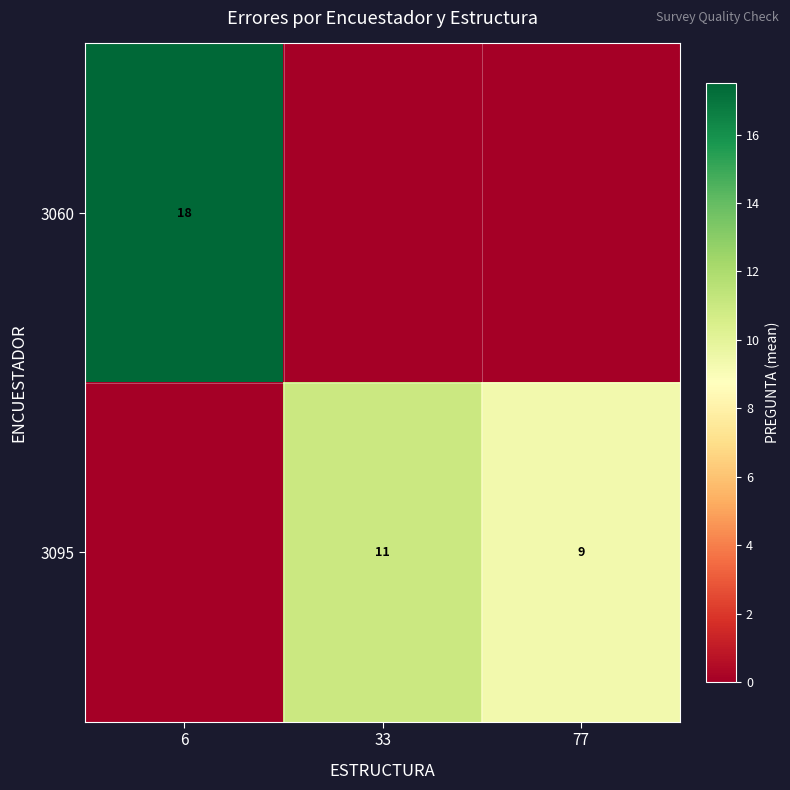

The value of 3095 at 77 is 9. True or false?

True